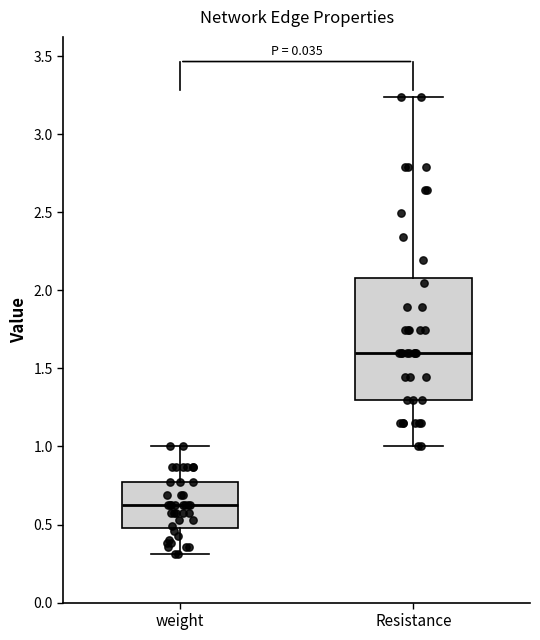

Which box's median line is the highest?

Resistance